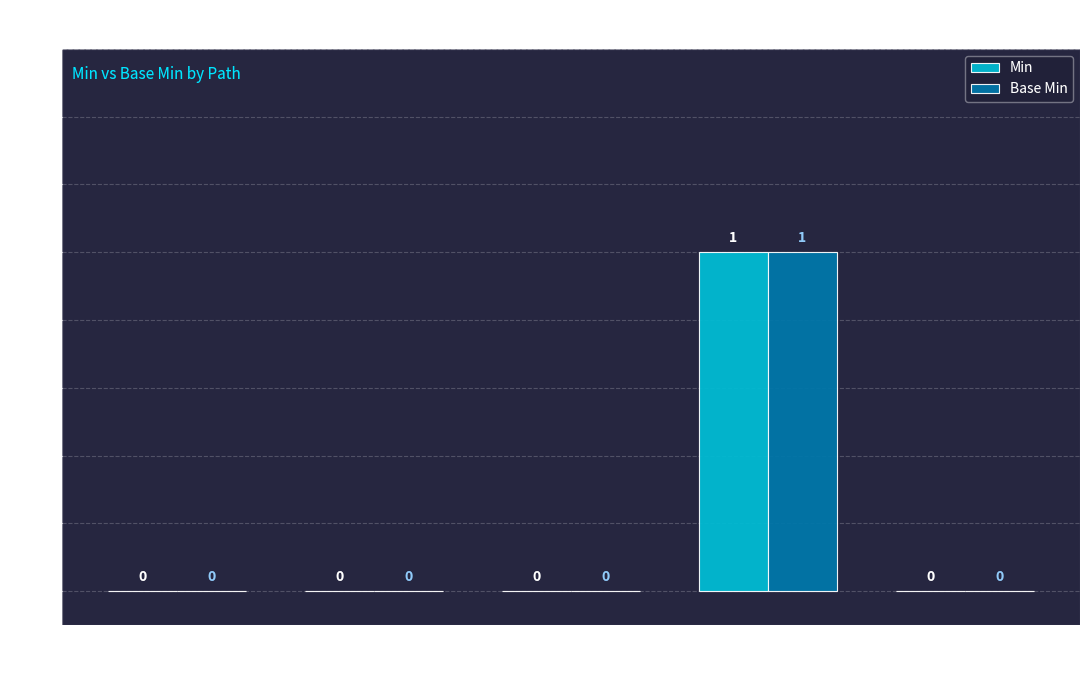

Reading left to right, transcribe all the data shown in this chart.

Min: Extension=0	Extension.id=0	Extension.extension=0	Extension.url=1	Extension.value[x]=0
Base Min: Extension=0	Extension.id=0	Extension.extension=0	Extension.url=1	Extension.value[x]=0